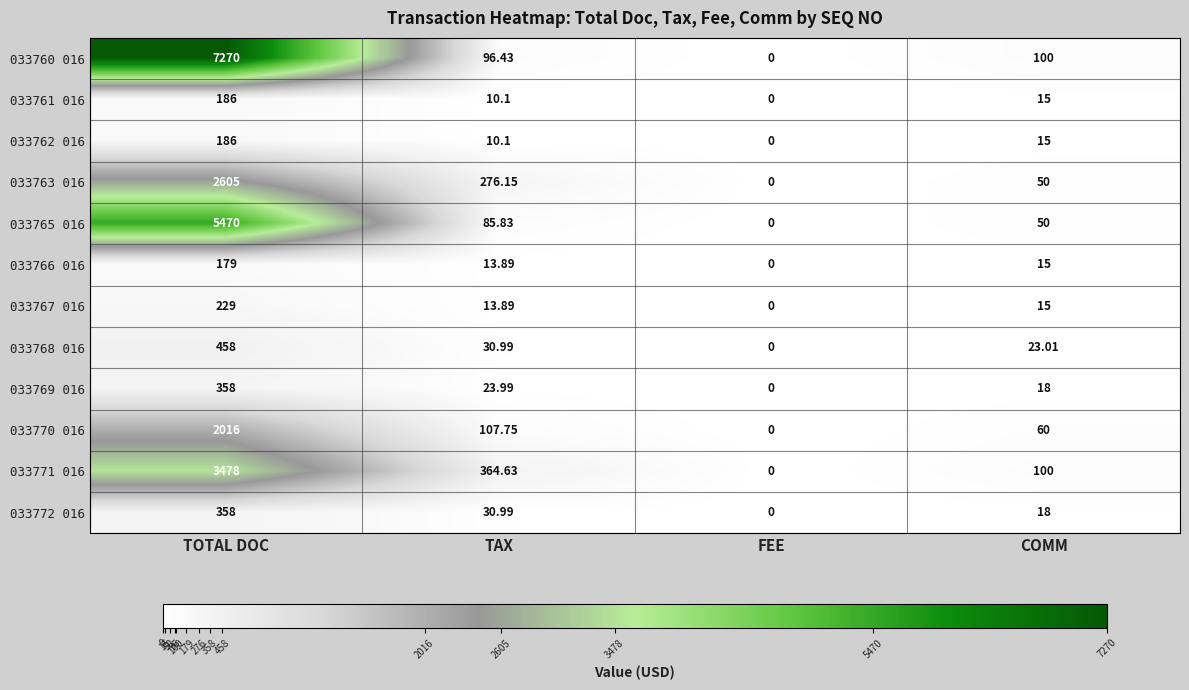

Which series has the widest spread of values?

033760 016